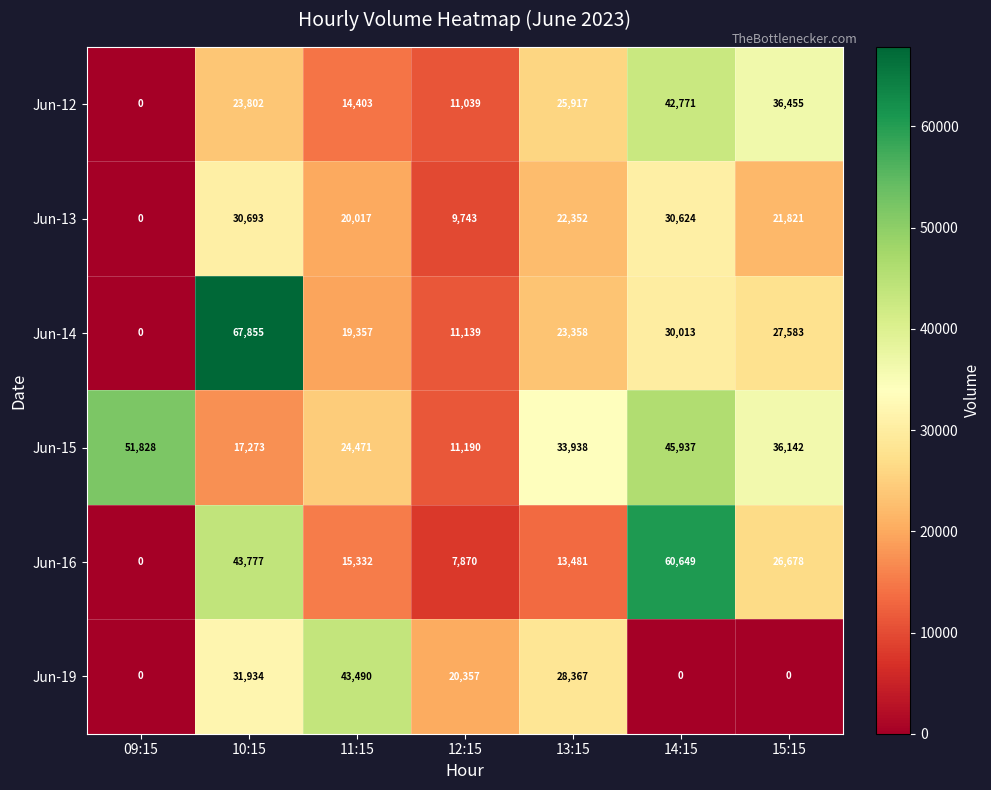

Is it true that Jun-15 equals 33938 at 13:15?

True